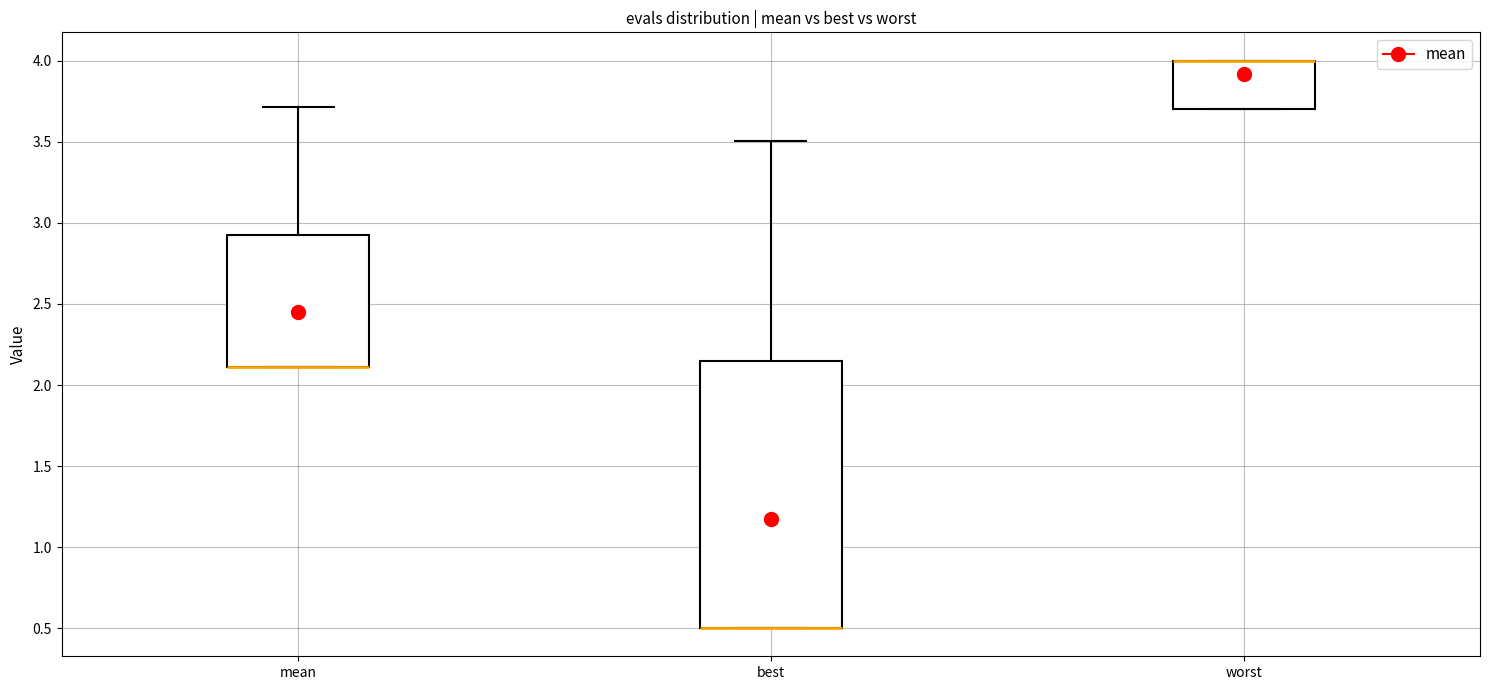

Where does the upper whisker of the box for mean end on the y-axis? The values are not printed on the chart, so give them approximately, as read against the axis.

3.70